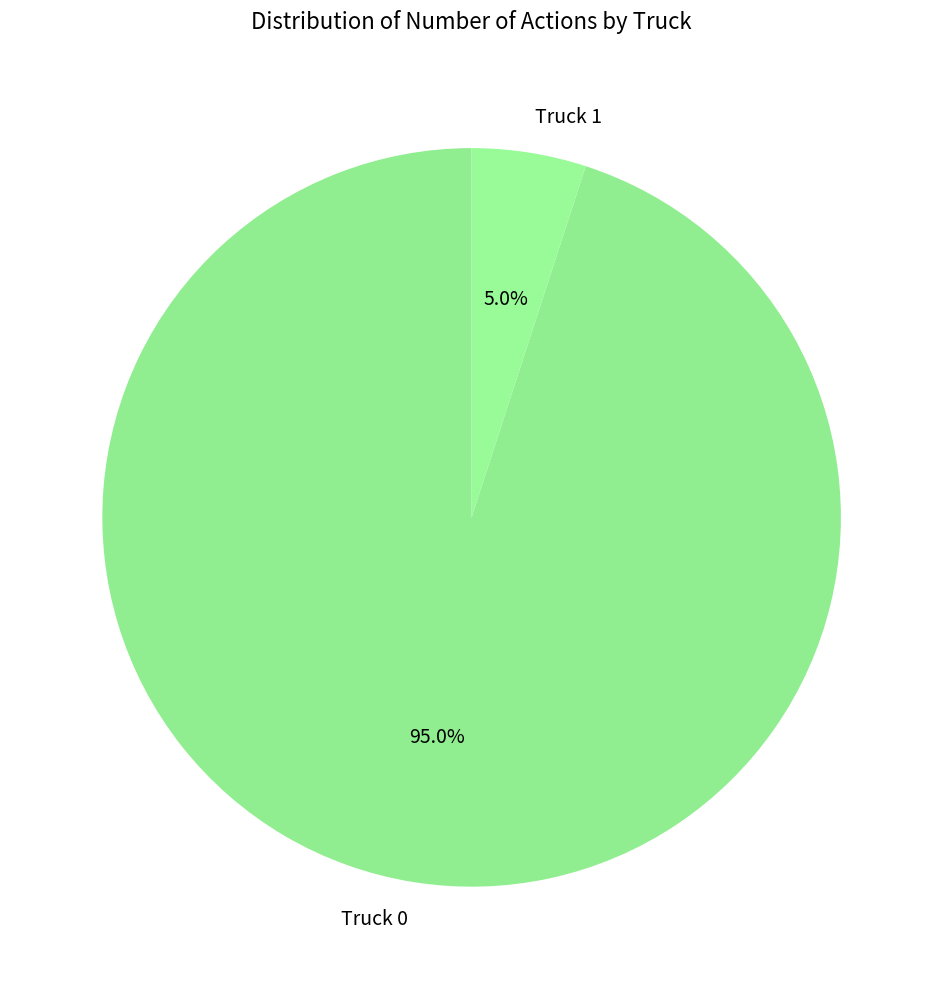

Rank the categories by value from highest to lowest.

Truck 0, Truck 1